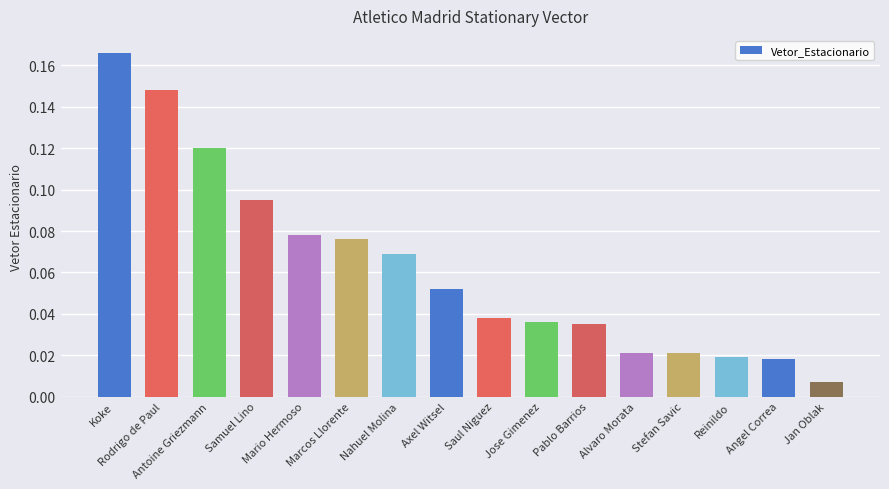

How many data points does each series have?

16